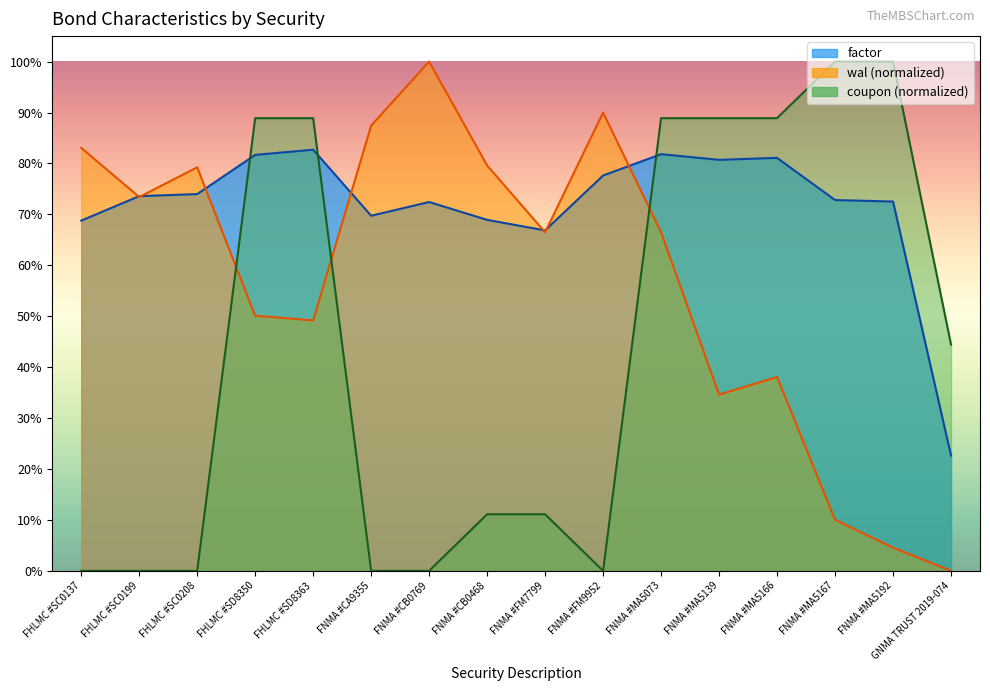

What position from the right is FNMA #MA5166?

4